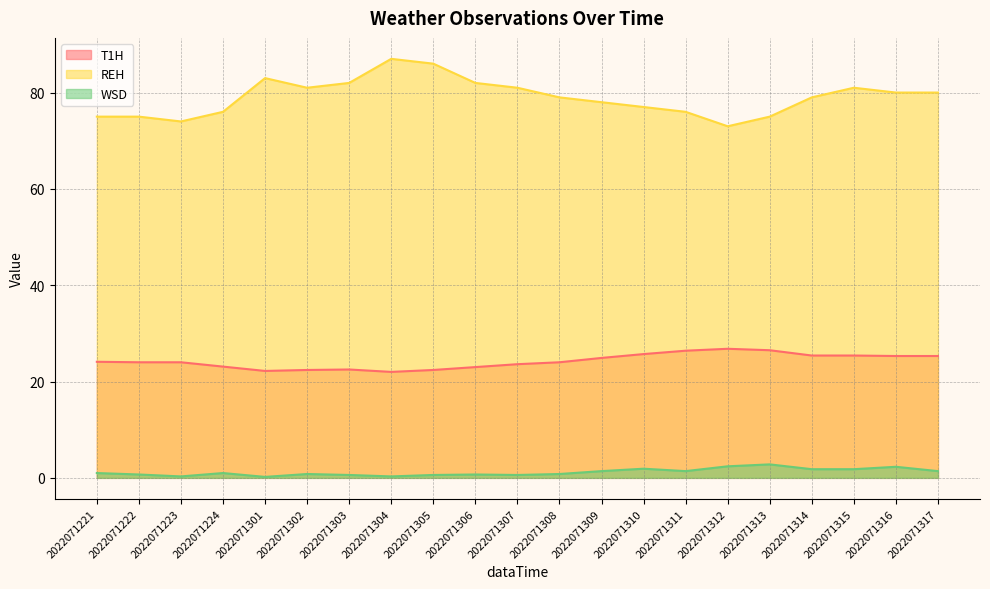

How many interior local valleys does the WSD series have?

5